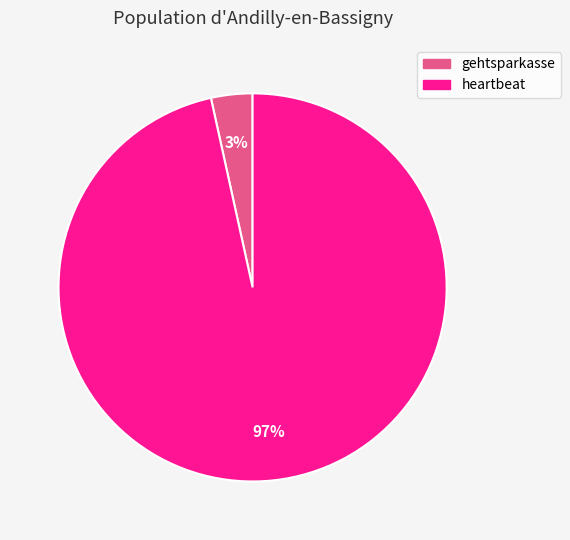

Does any single category account for the majority?

Yes